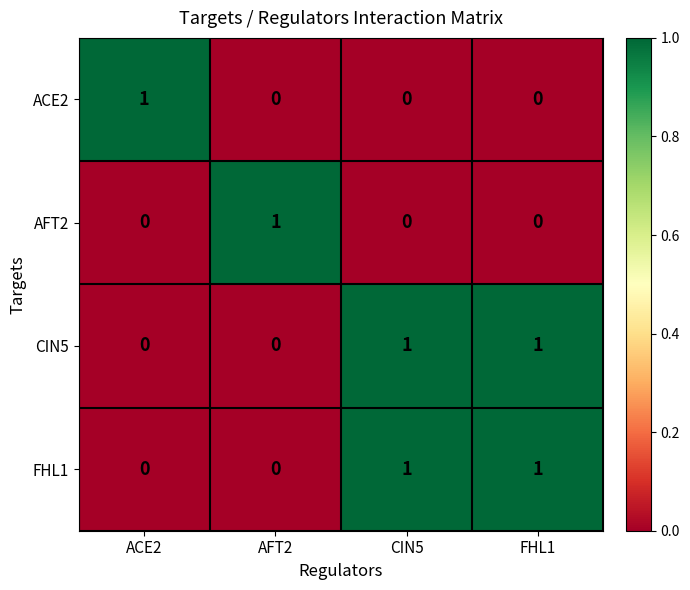

True or false: FHL1 has a value of 0 at FHL1.

False